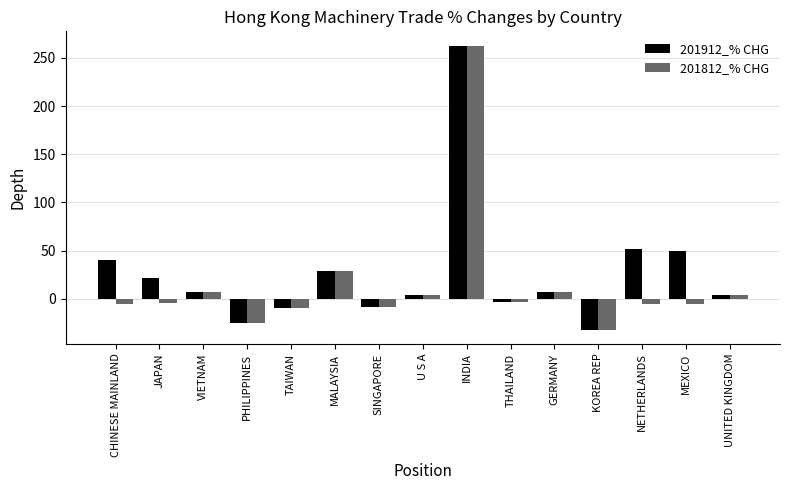

How many categories are shown in the chart?

15